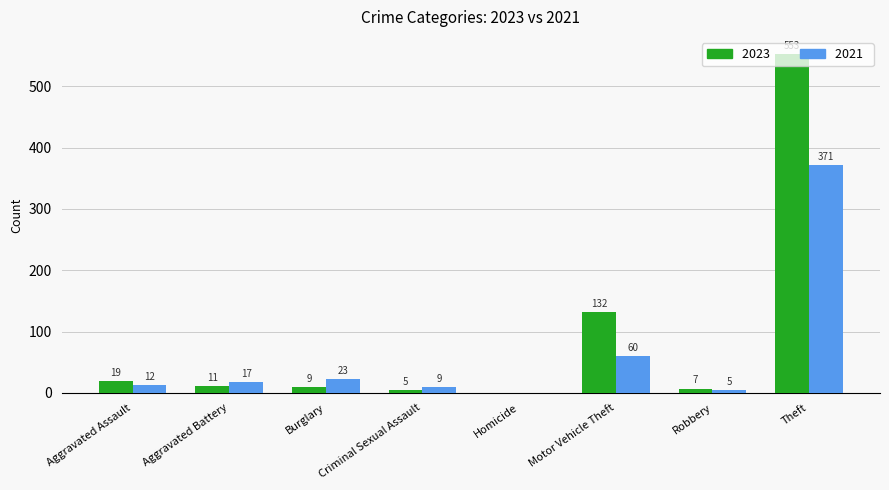

Is it true that 2023 equals 0 at Homicide?

True